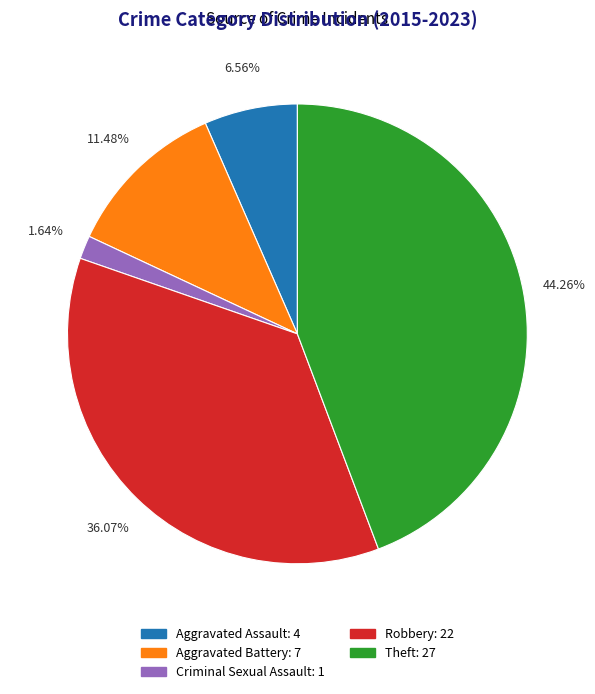

Is it true that Theft is 44% of the pie?

True